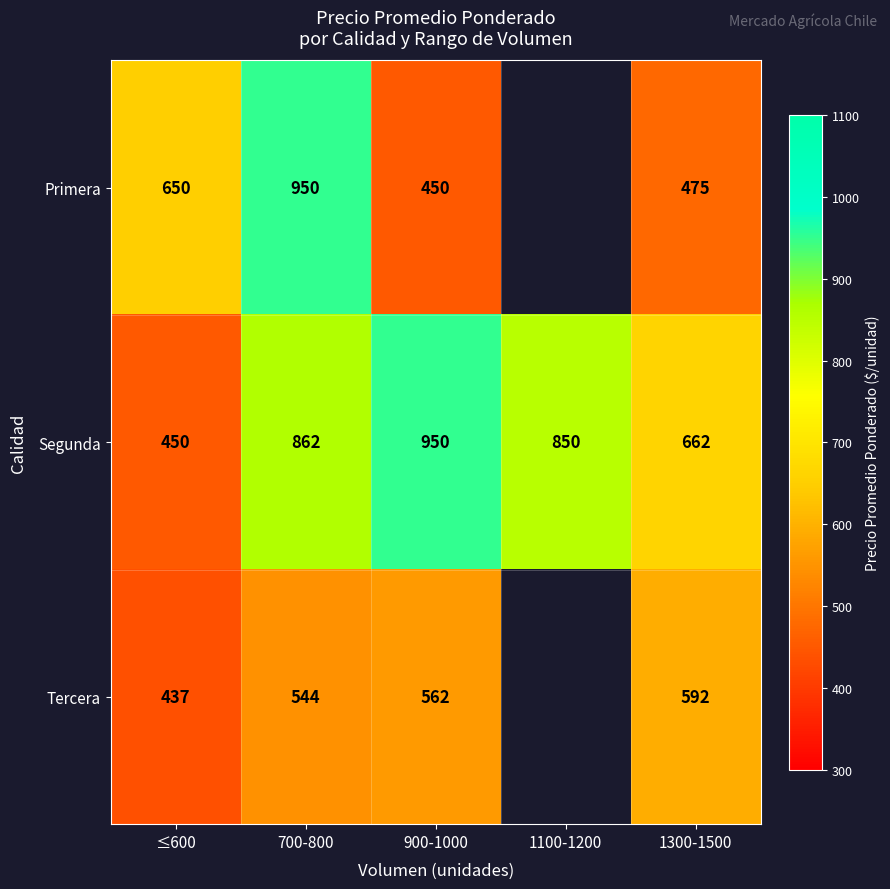

Where is Segunda nearest to the value 700?

1300-1500